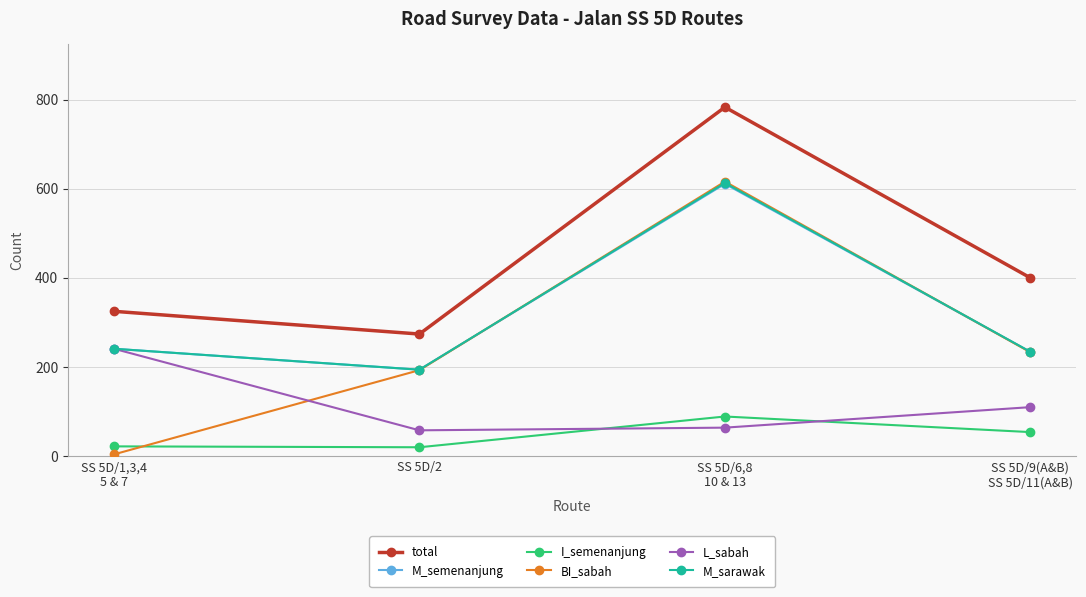

How many data points does each series have?

4